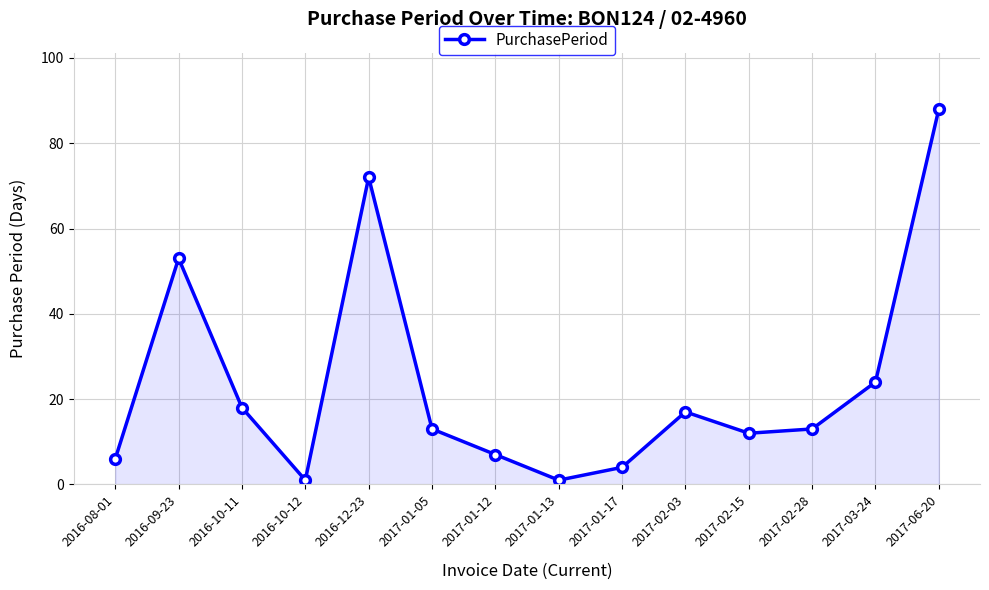

Reading left to right, list all the values displayed in this chart.

2016-08-01=6	2016-09-23=53	2016-10-11=18	2016-10-12=1	2016-12-23=72	2017-01-05=13	2017-01-12=7	2017-01-13=1	2017-01-17=4	2017-02-03=17	2017-02-15=12	2017-02-28=13	2017-03-24=24	2017-06-20=88